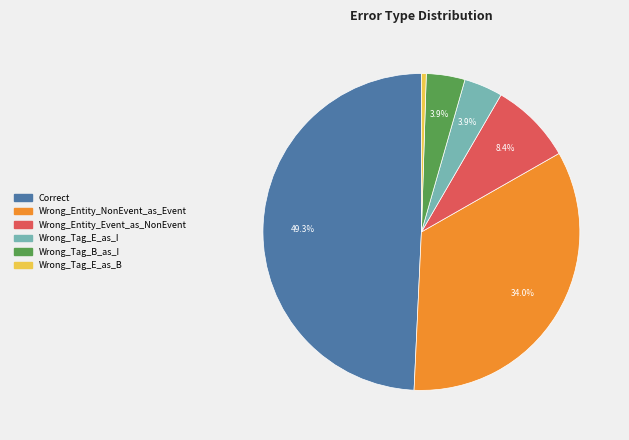

The Wrong_Entity_NonEvent_as_Event slice represents 34% of the pie. True or false?

True